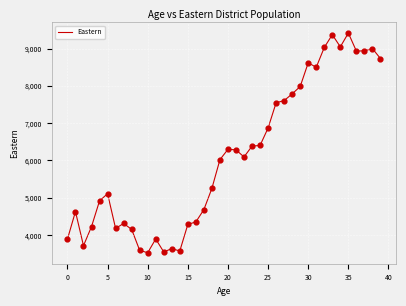

What is the difference between the maximum and minimum values?

5889